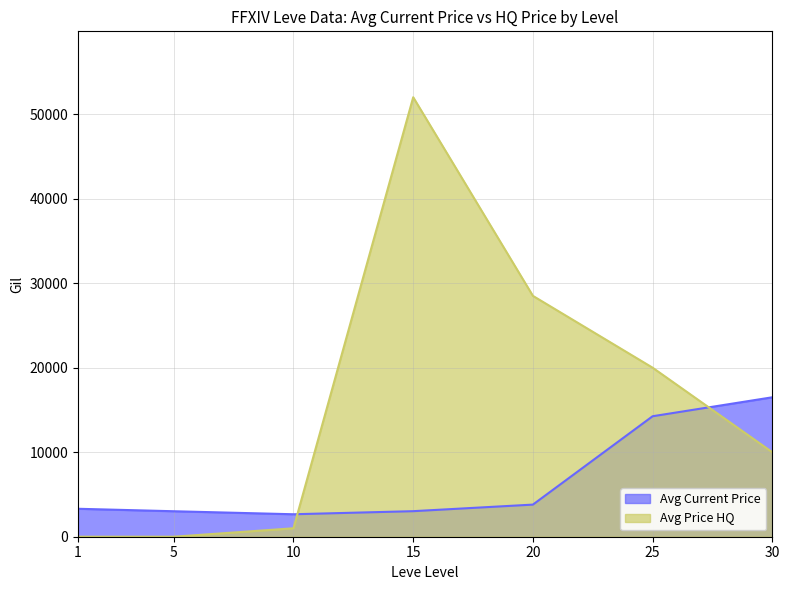

List the series in order of their peak value, highest first.

Avg Price HQ, Avg Current Price